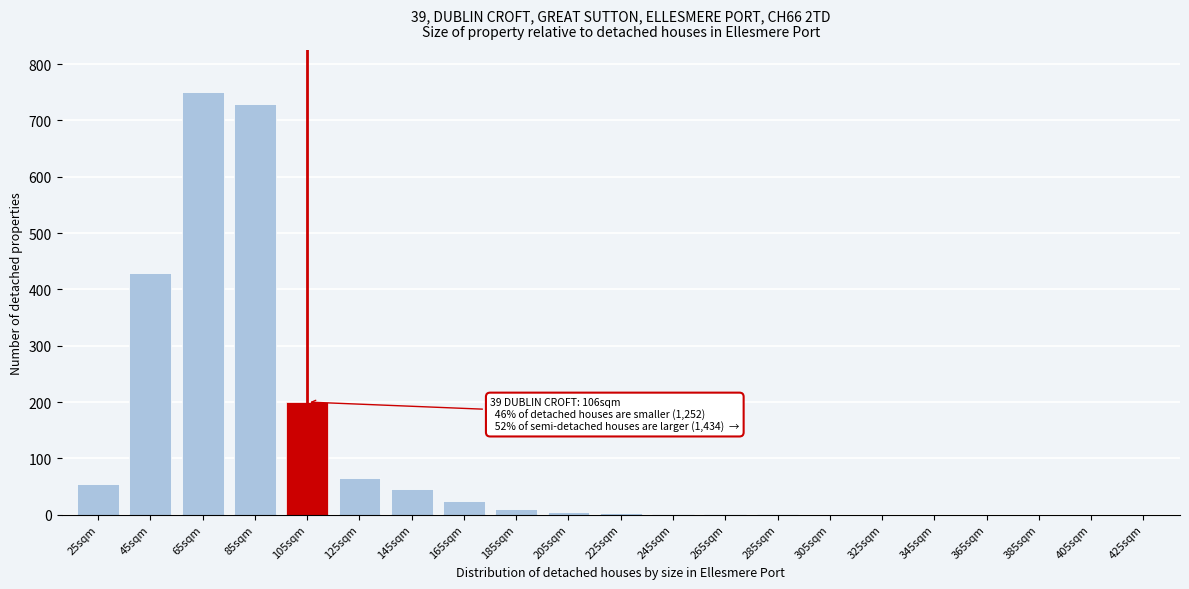

The chart shows a value of 384 at 425sqm. True or false?

False